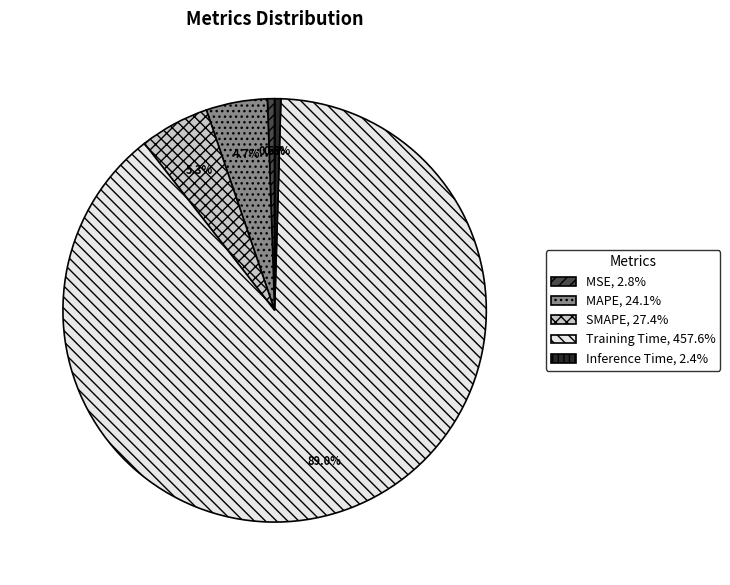

Which category accounts for the majority?

Training Time